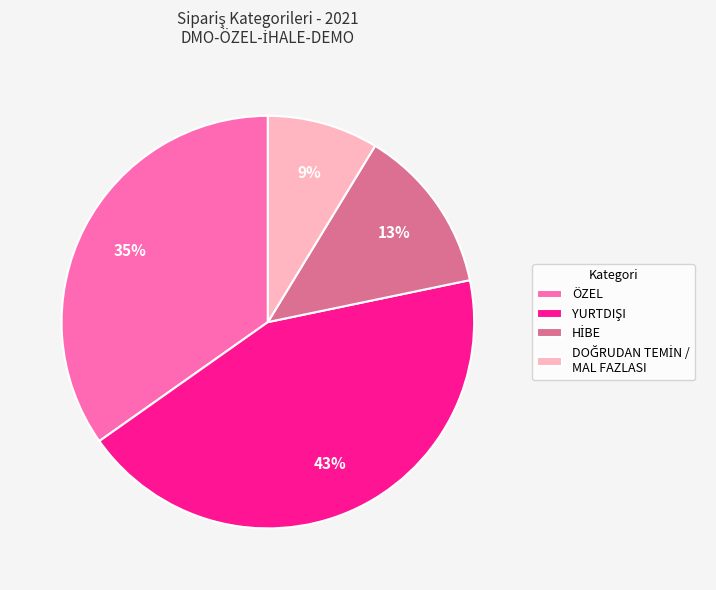

The ÖZEL slice represents 35% of the pie. True or false?

True